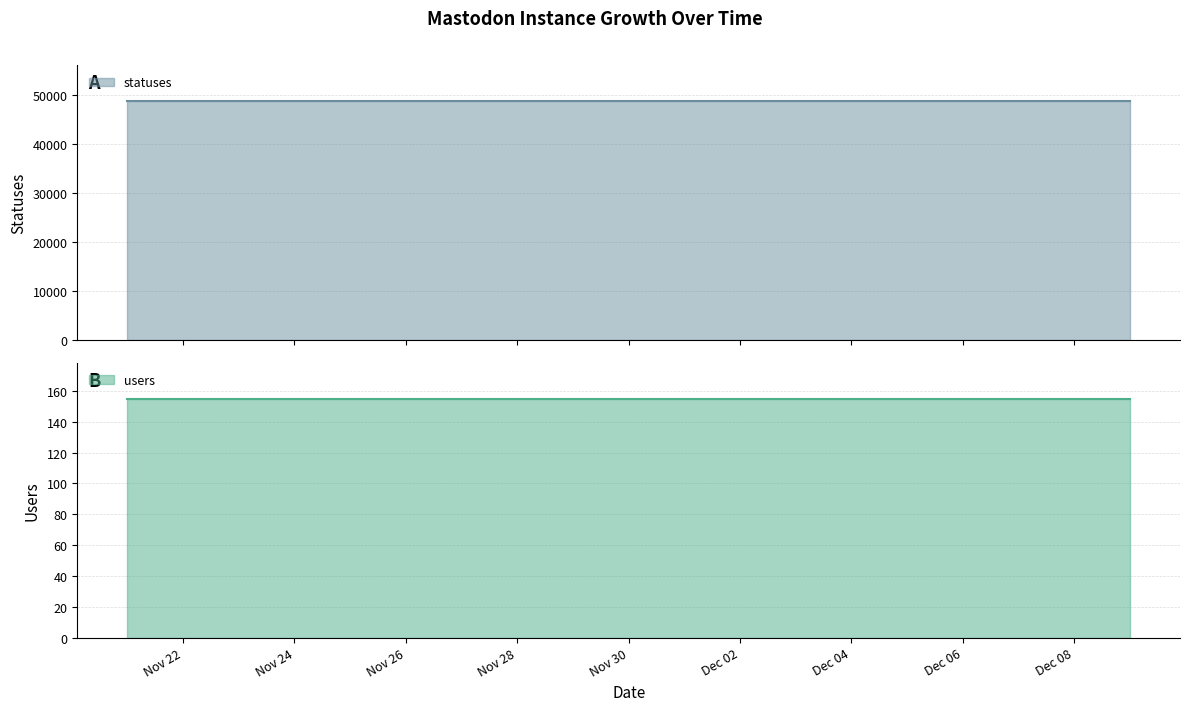

True or false: statuses has more than 1 interior local peaks.

False